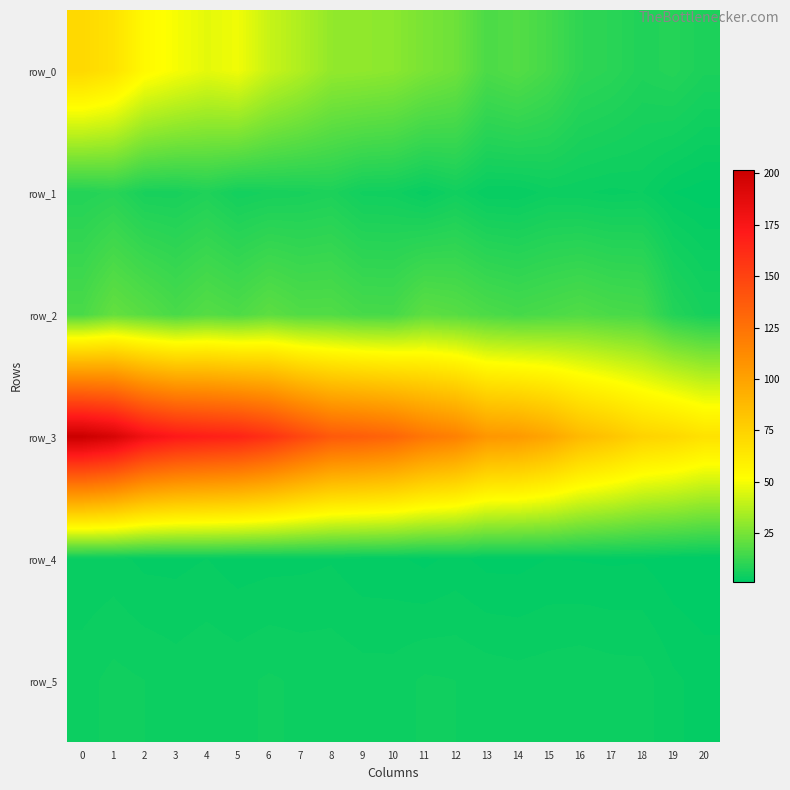

Reading left to right, list all the values displayed in this chart.

row_0: 71.3	66.1	54.4	50.0	46.3	48.6	40.5	35.8	30.2	29.7	28.6	25.3	23.0	16.3	17.8	15.0	10.7	9.7	7.8	8.6	6.8
row_1: 8.2	9.4	6.3	6.2	7.6	5.3	5.9	6.3	7.1	4.8	4.7	3.0	4.8	2.8	2.8	3.9	3.6	3.3	3.5	1.9	1.4
row_2: 16.0	21.1	18.6	15.7	18.2	16.7	19.7	17.4	17.5	15.4	15.3	19.8	18.6	16.5	15.2	16.2	17.5	16.0	15.4	8.4	5.9
row_3: 201.8	194.8	179.6	172.3	169.0	166.4	159.1	148.0	138.0	135.6	131.7	122.7	117.5	106.0	104.4	98.1	87.6	81.7	74.5	71.7	66.6
row_4: 2.9	3.0	2.5	2.5	2.7	2.3	2.4	2.5	2.7	2.2	2.1	1.7	2.2	1.7	1.7	2.0	1.9	1.8	1.9	1.4	1.2
row_5: 4.0	4.6	4.3	4.0	4.3	4.1	4.4	4.2	4.2	3.9	3.9	4.5	4.3	4.1	3.9	4.0	4.2	4.0	3.9	2.9	2.4